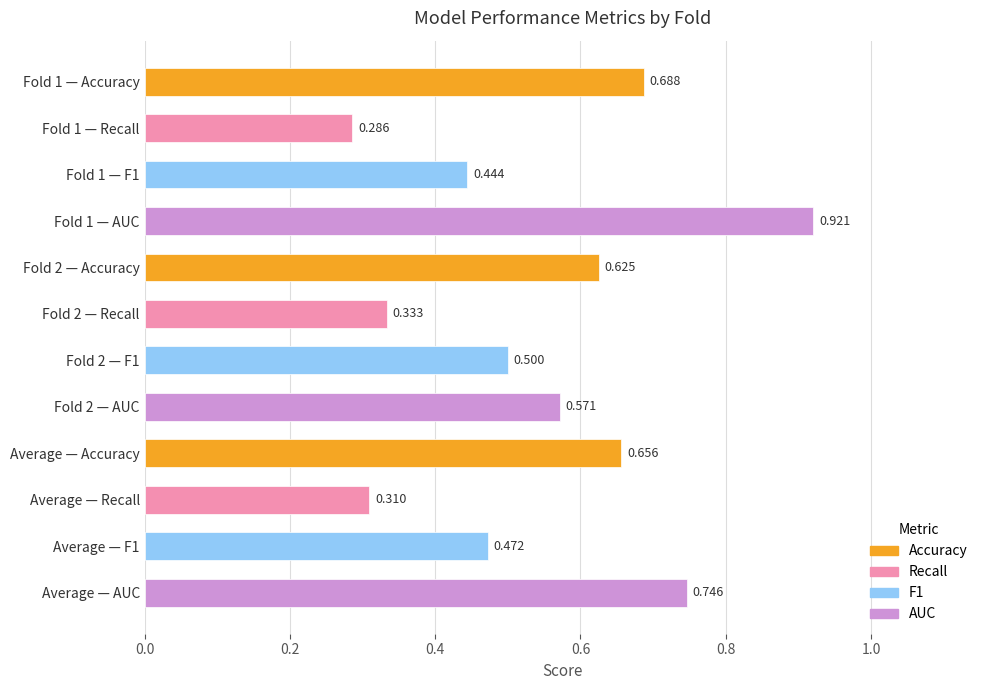

Does the chart contain stacked bars?

No